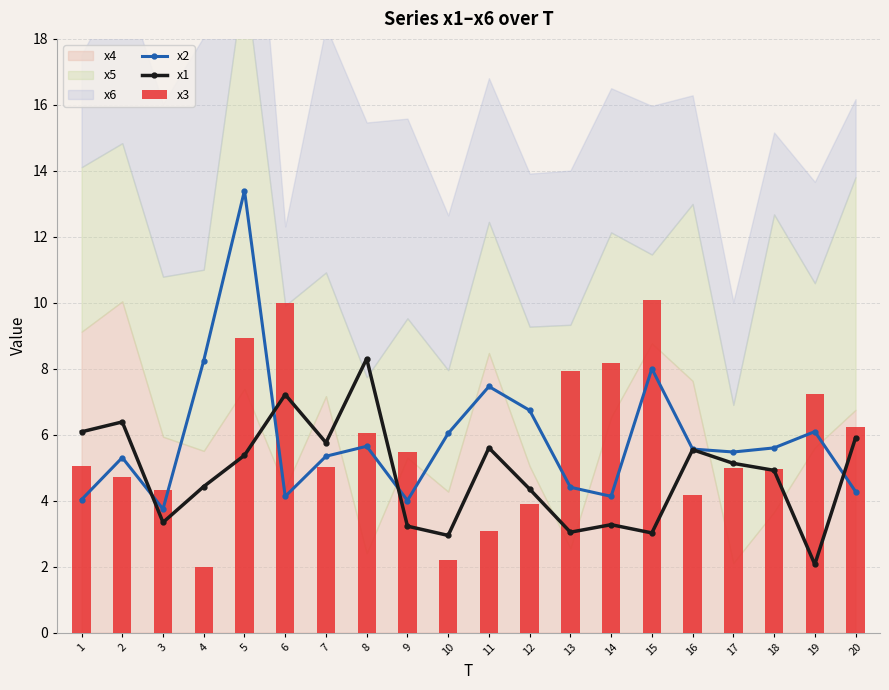

Is the value of x3 at 6 greater than the value of x2 at 14?

Yes